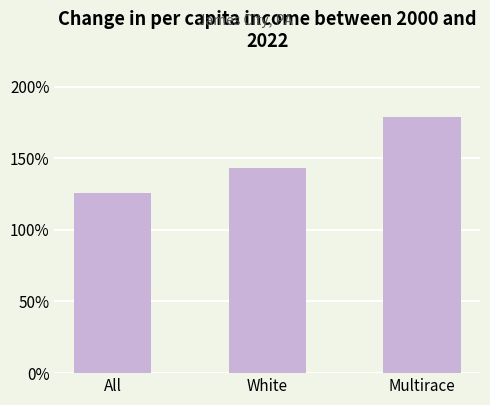

Reading left to right, extract all data points from this chart.

125.5	143.2	178.6